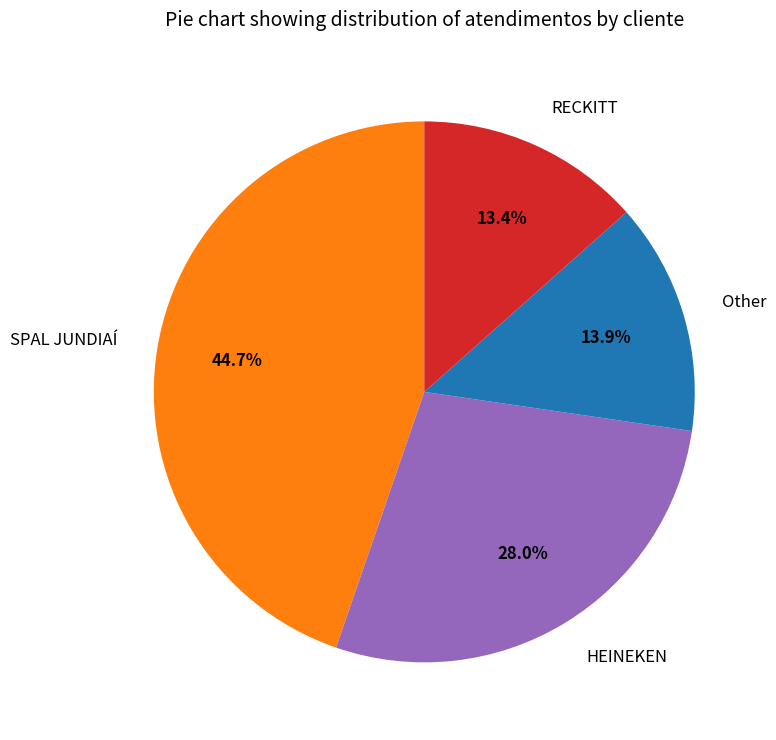

Which slice is the largest?

SPAL JUNDIAÍ